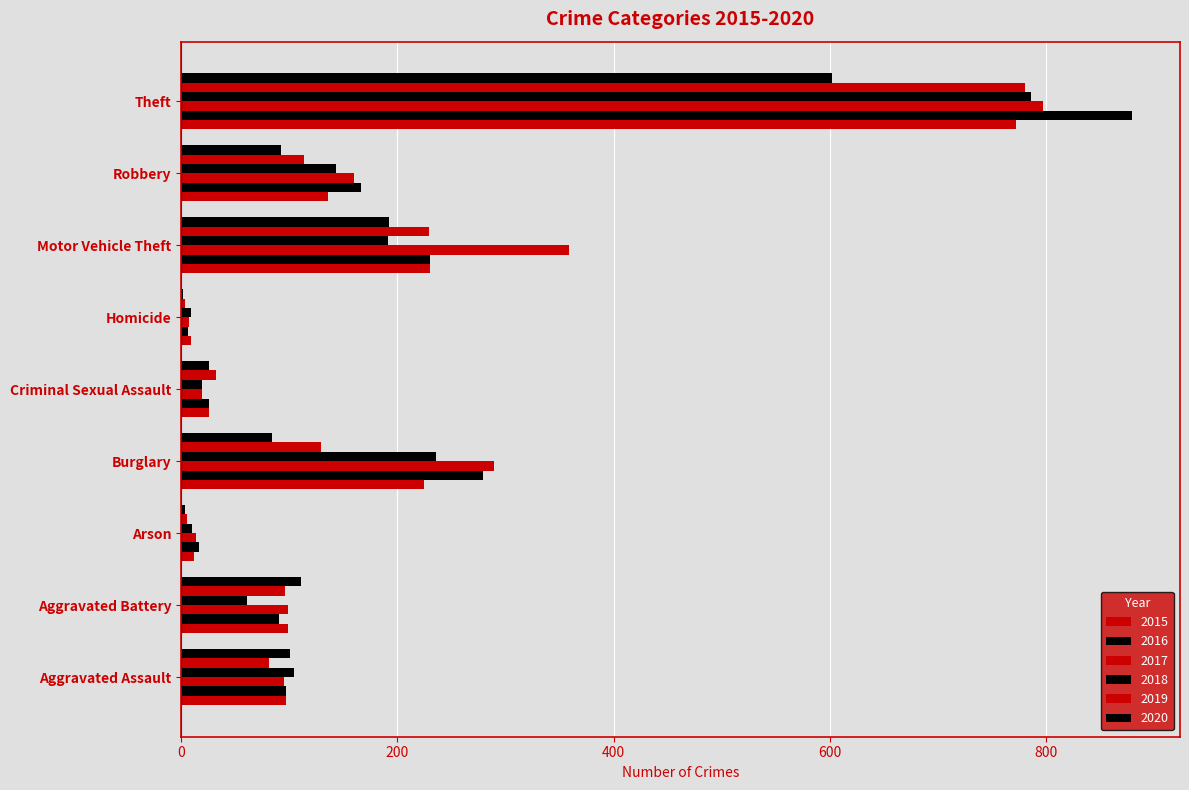

How many groups of bars are there?

9